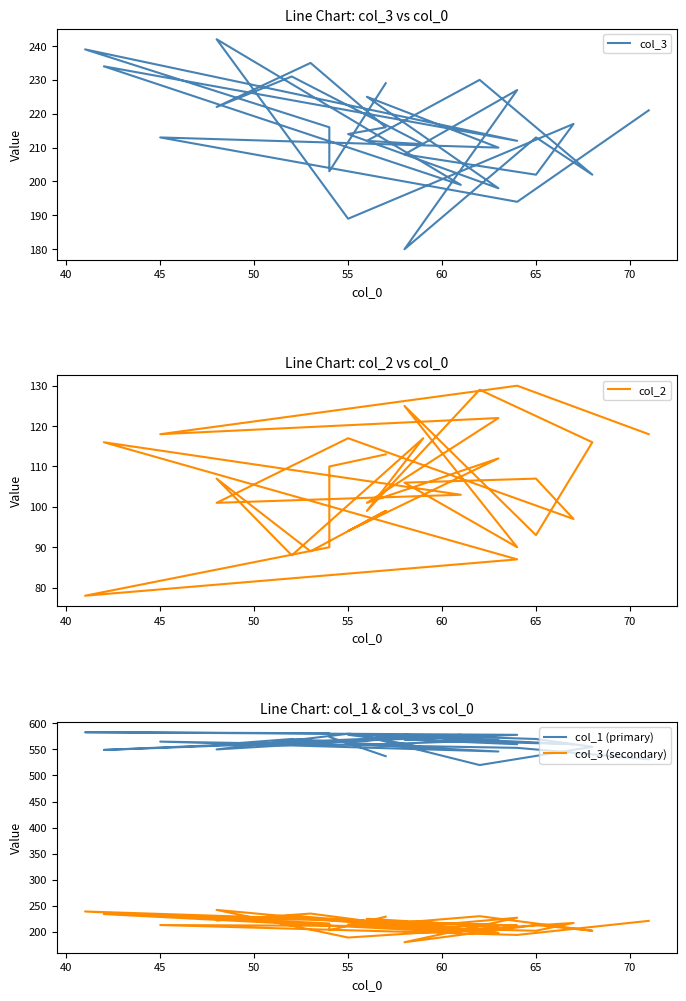

What is the difference between the maximum and minimum values in the col_3 series?

62